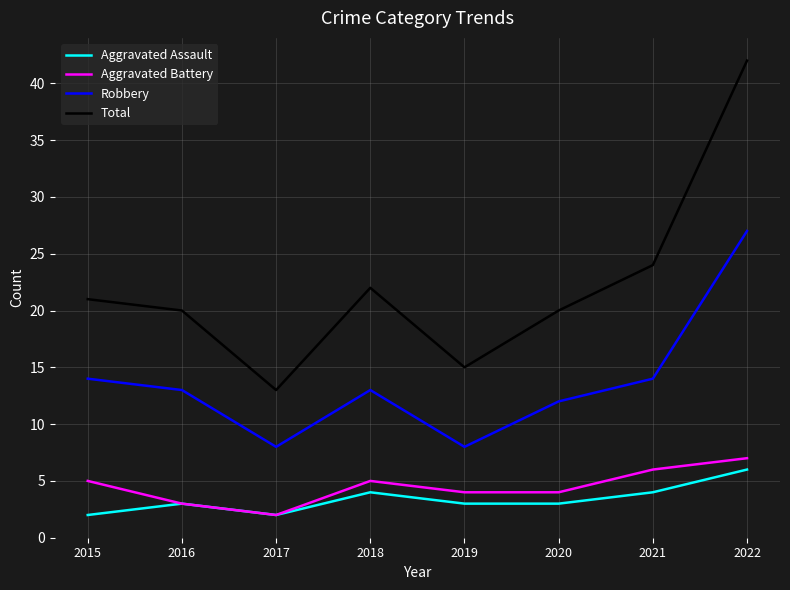

Where is the first local minimum for Aggravated Assault?

2017